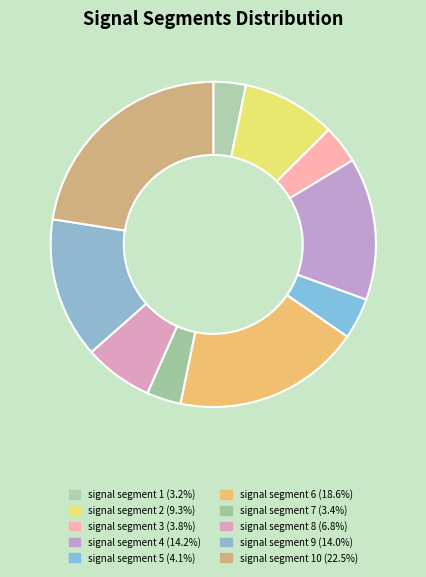

How many segments does this pie chart have?

10